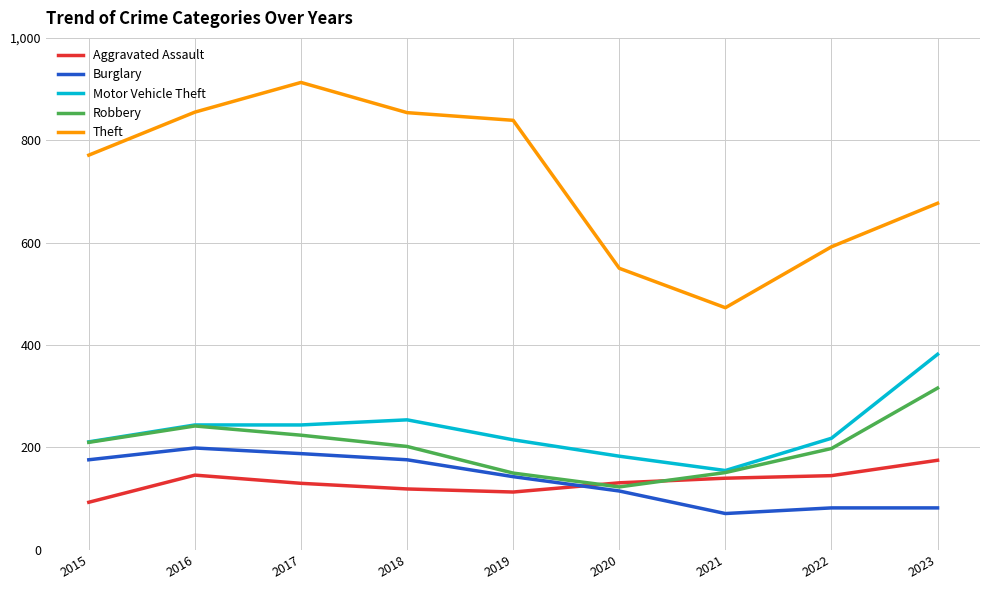

Read the Burglary value at 2021.

71